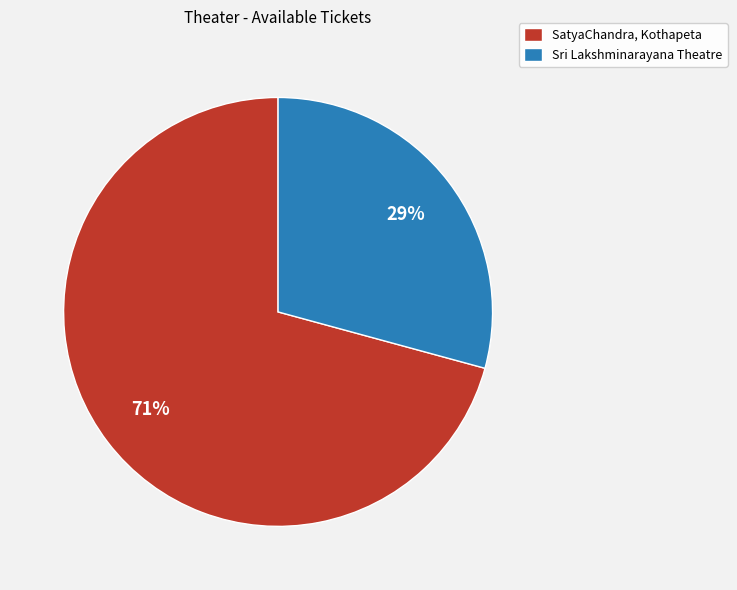

Is the sum of SatyaChandra, Kothapeta and Sri Lakshminarayana Theatre greater than half?

Yes